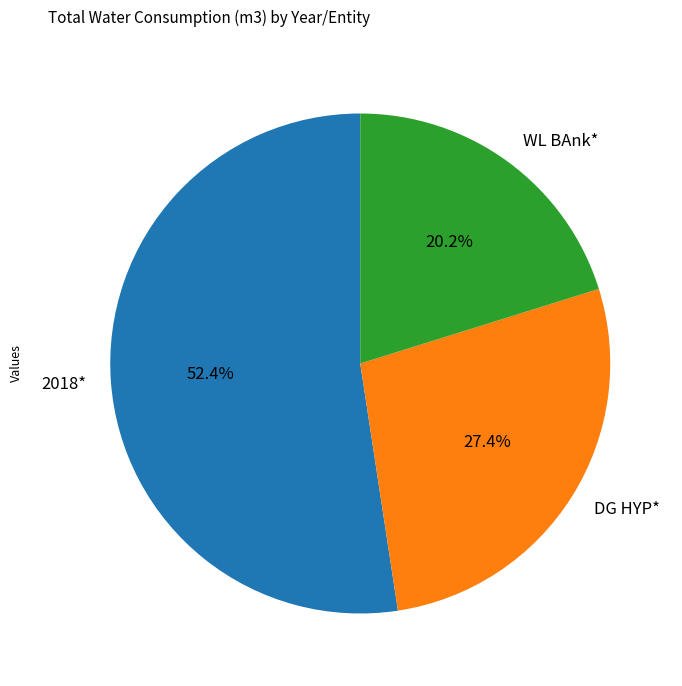

How many slices are in this pie chart?

3